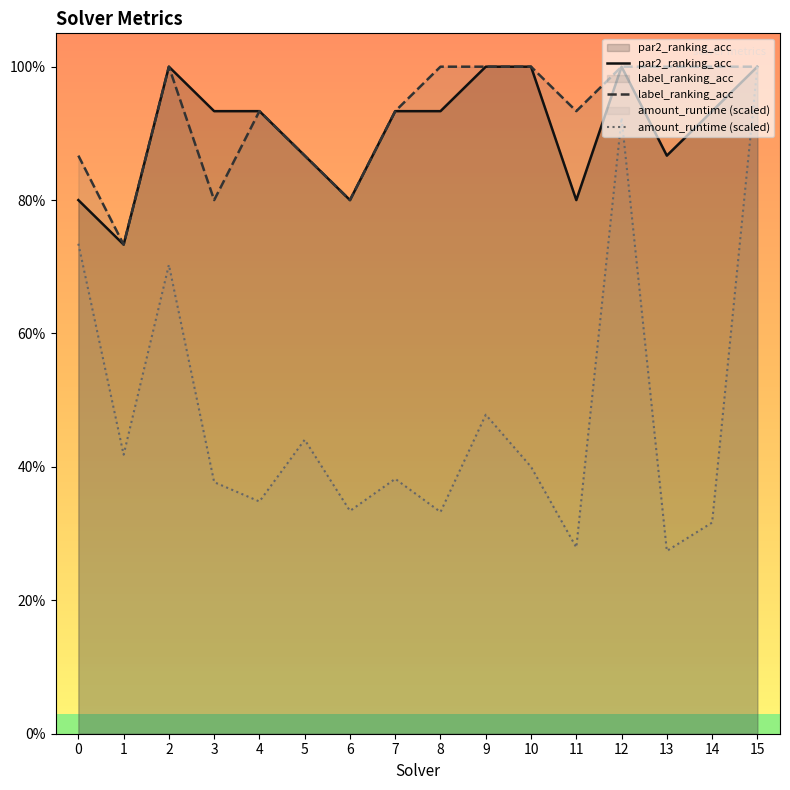

Is it true that label_ranking_acc equals 1.3 at 1?

False